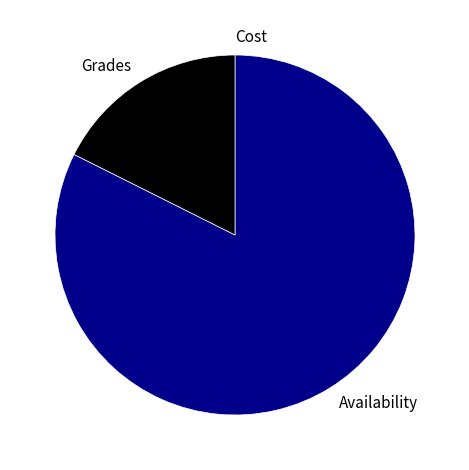

Does Availability represent more than half of the total?

Yes